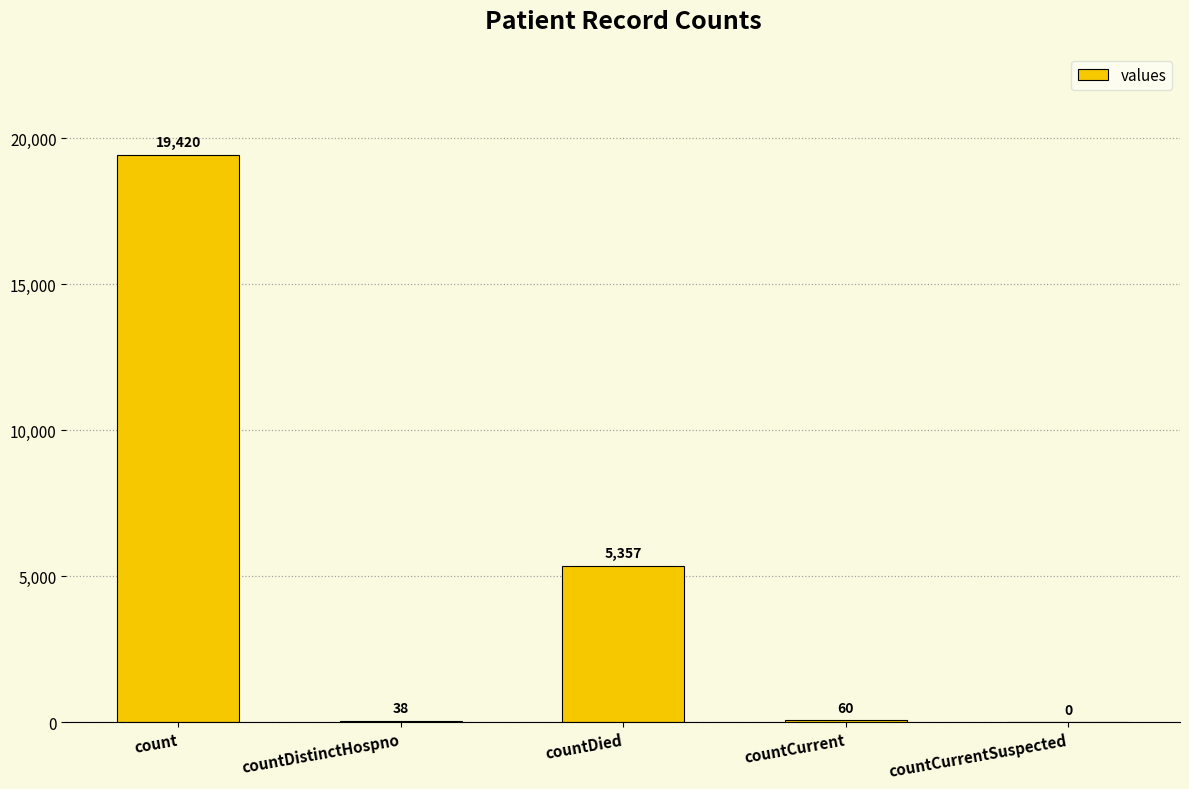

The chart shows a value of 8644 at count. True or false?

False